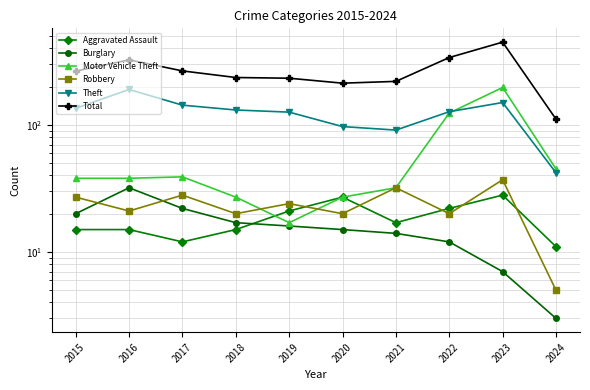

What are all the series names shown in the legend?

Aggravated Assault, Burglary, Motor Vehicle Theft, Robbery, Theft, Total